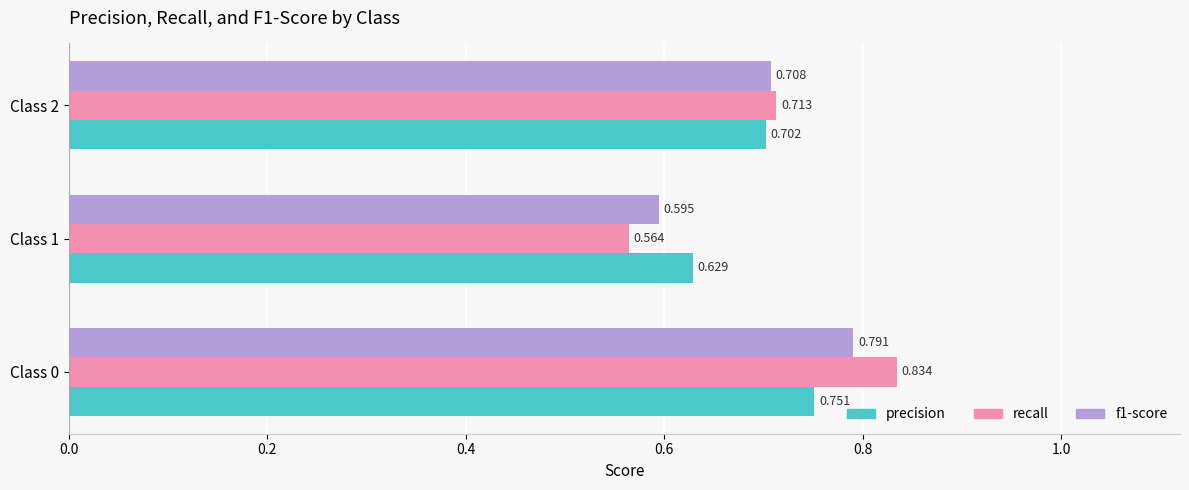

Is the value of f1-score at Class 0 greater than the value of precision at Class 0?

Yes